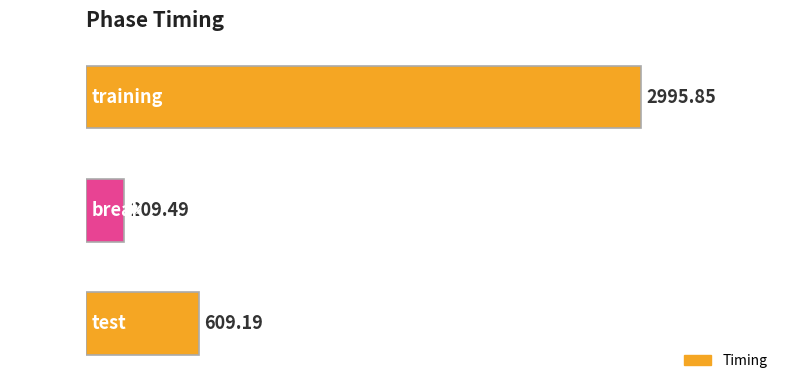

Which category has the highest value across all series?

training